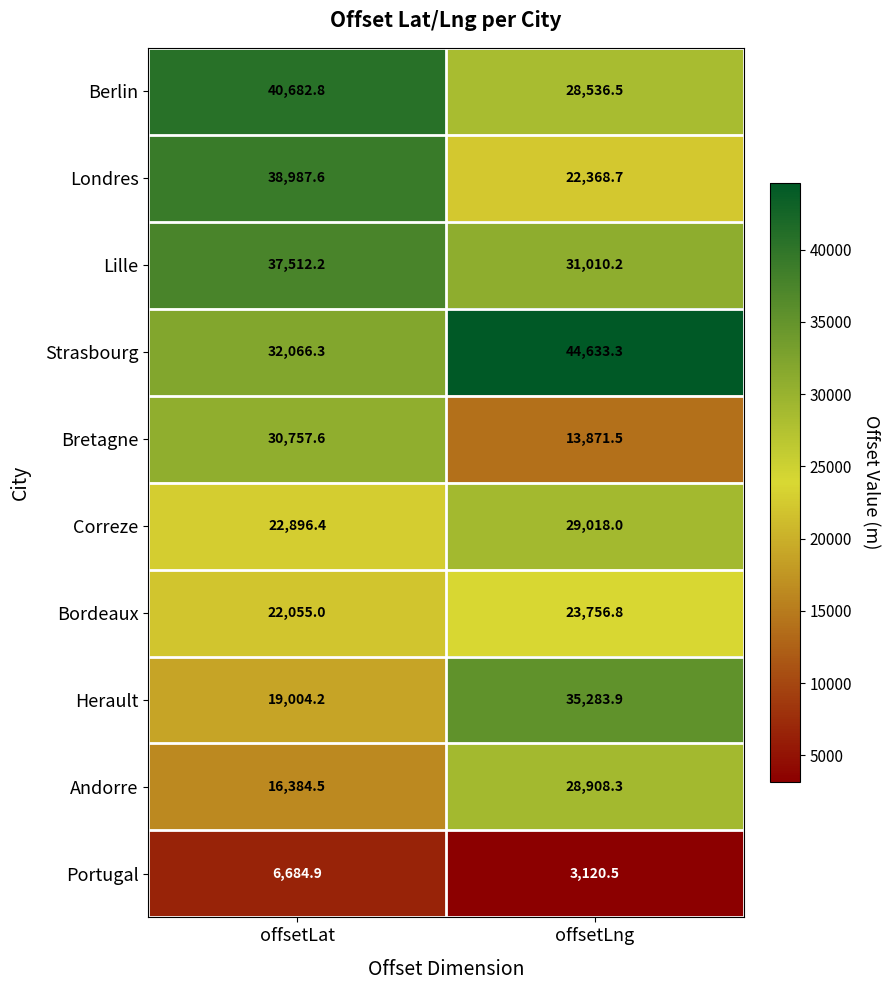

Rank the series by their maximum value, from lowest to highest.

Portugal, Bordeaux, Andorre, Correze, Bretagne, Herault, Lille, Londres, Berlin, Strasbourg